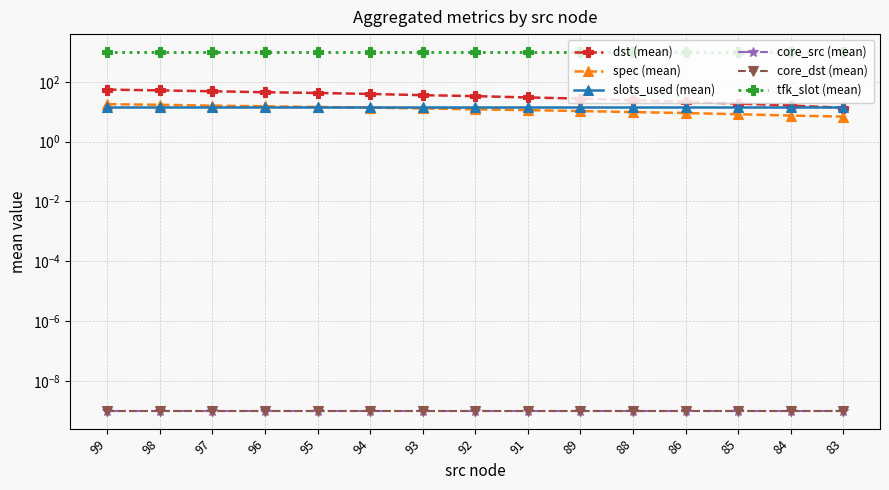

What is the greatest value displayed?

1000.0